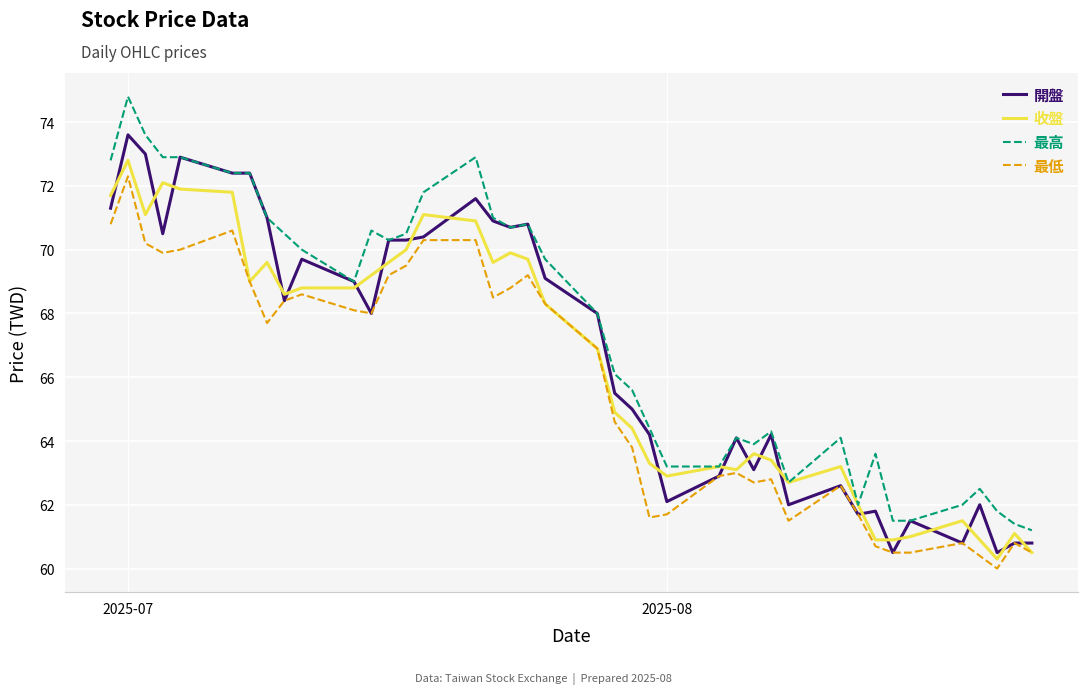

What is the difference between the maximum and minimum values in the 收盤 series?

12.5